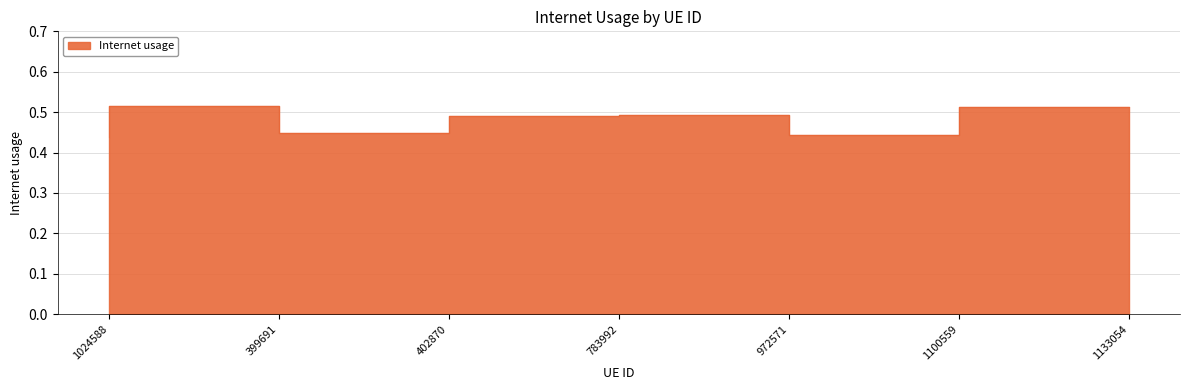

True or false: the data shows 0.2 at 399691.

False